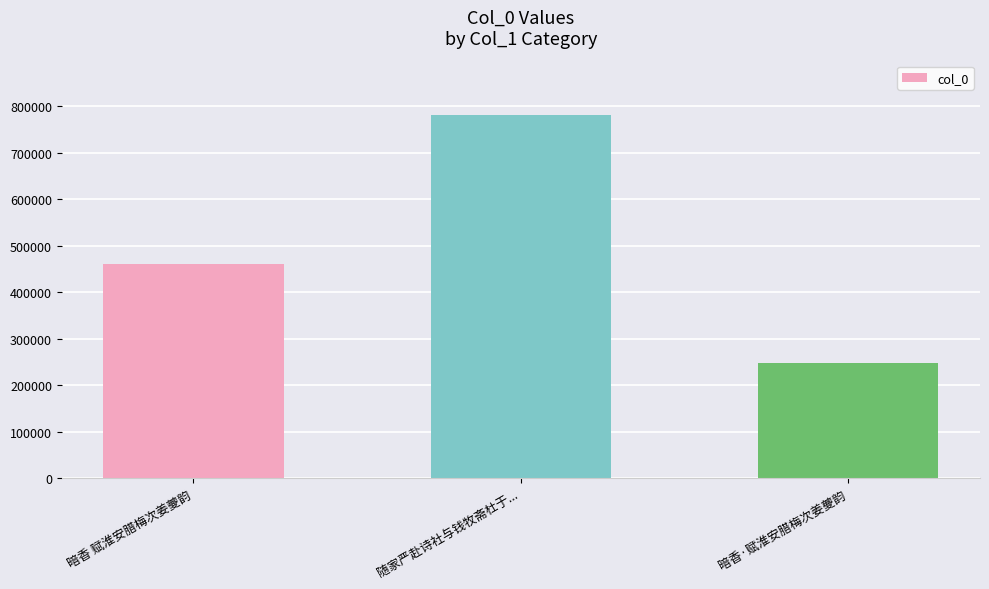

Which label corresponds to the largest value in the chart?

随家严赴诗社与钱牧斋杜于...